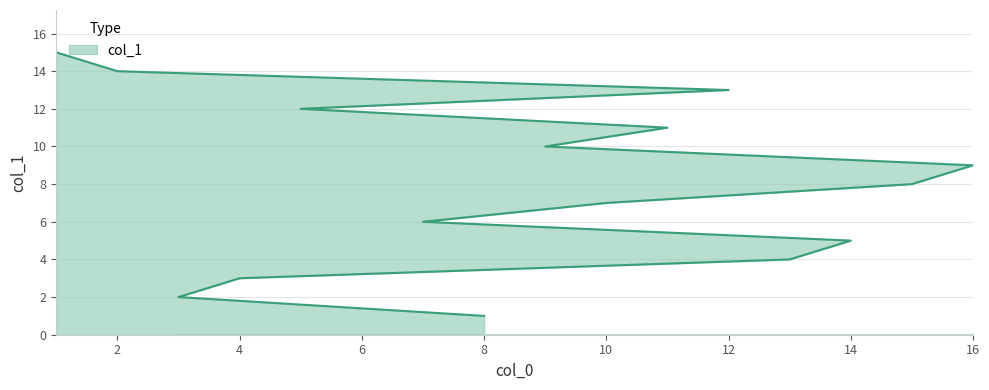

What is the difference between the values at 8 and 5?

11